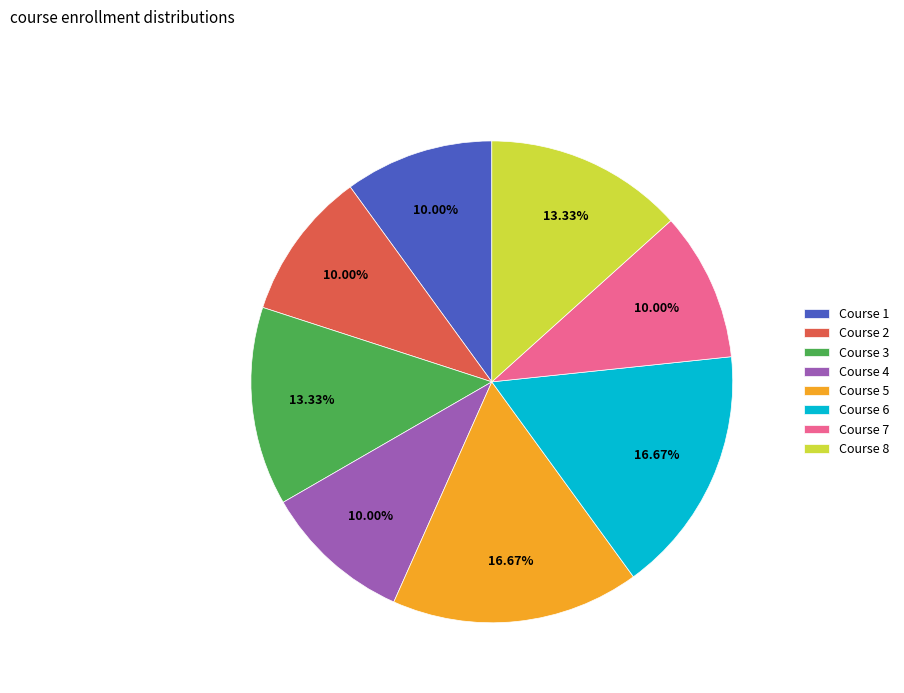

Do Course 7 and Course 5 together represent more than half of the pie?

No